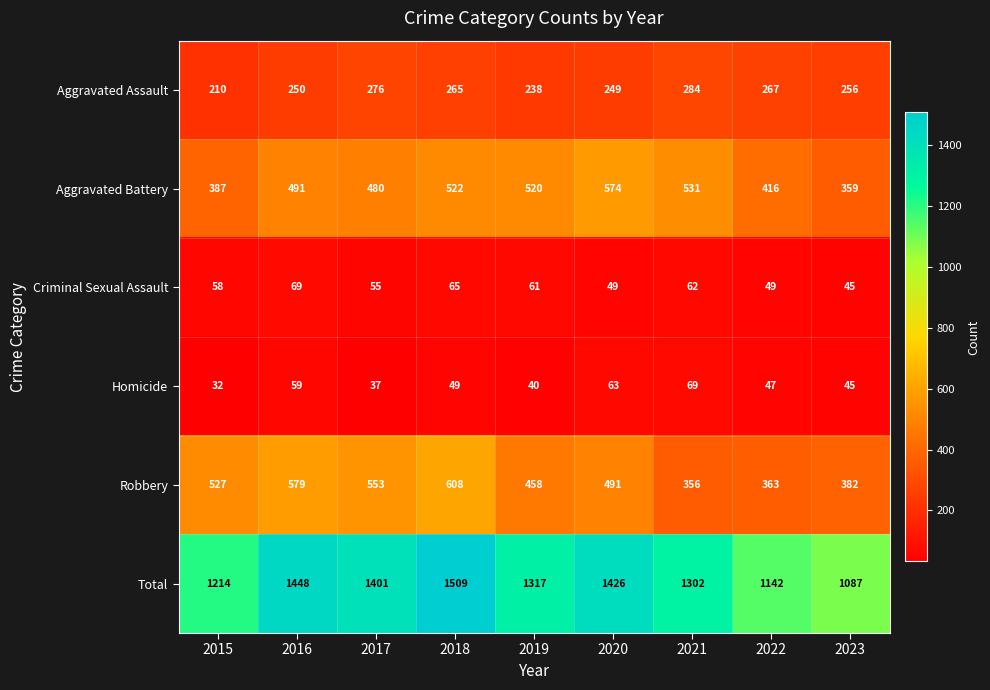

Rank the series at 2019 from lowest to highest value.

Homicide, Criminal Sexual Assault, Aggravated Assault, Robbery, Aggravated Battery, Total